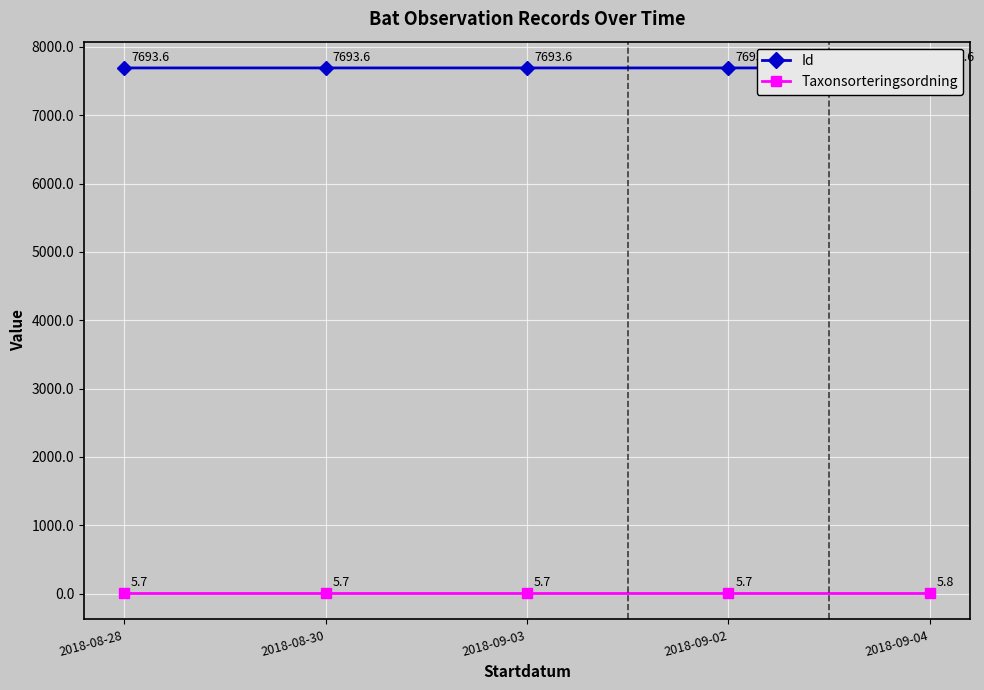

Which series has the largest total across all categories?

Id